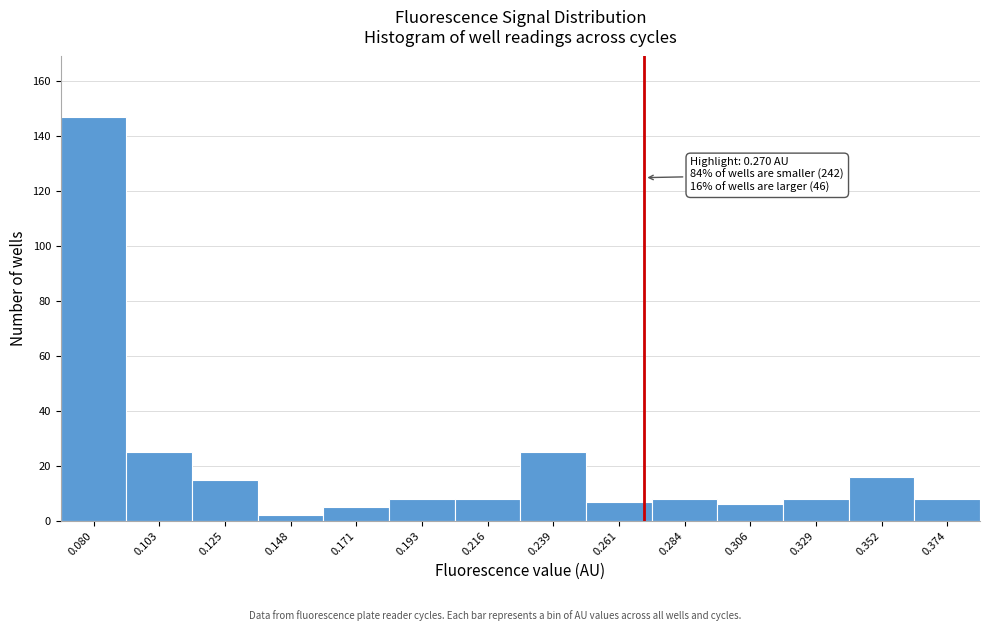

Over which range of the x-axis is the bar tallest?

0.070 to 0.090